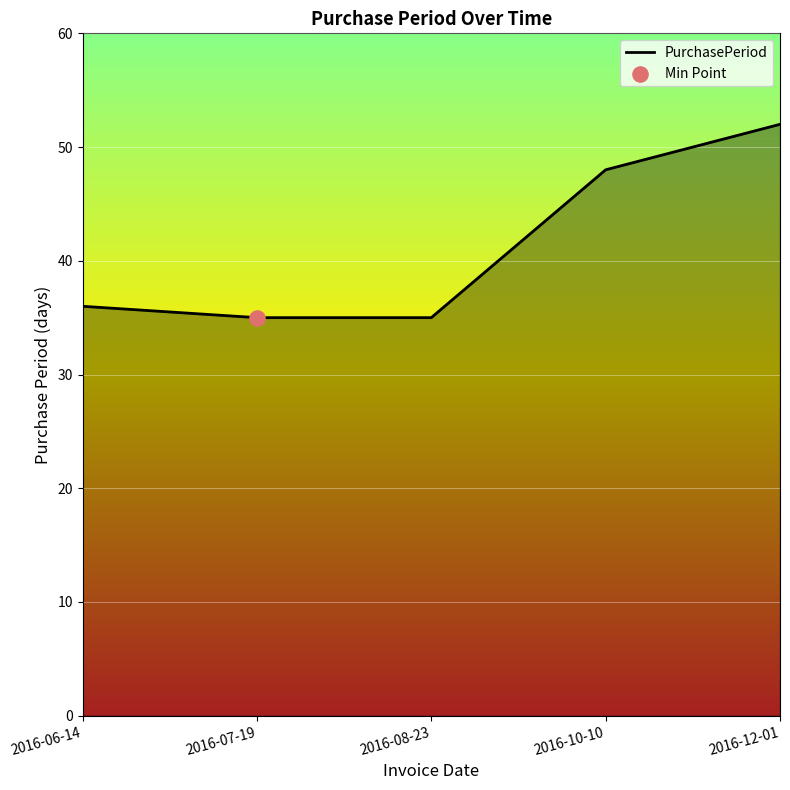

What is the change in value from 2016-10-10 to 2016-12-01?

+4